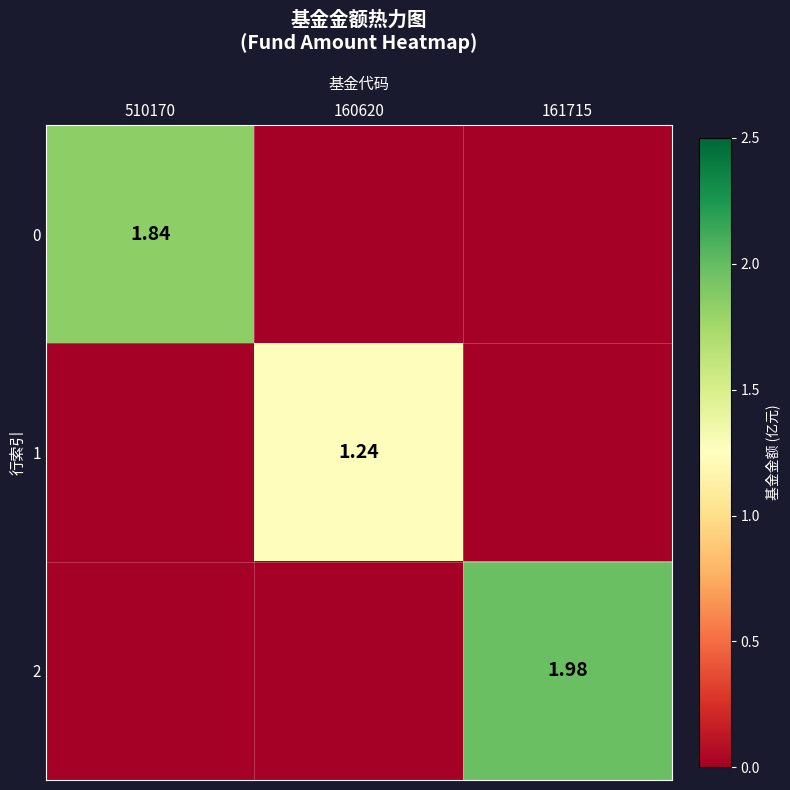

The value of 0 at 510170 is 1.8. True or false?

True